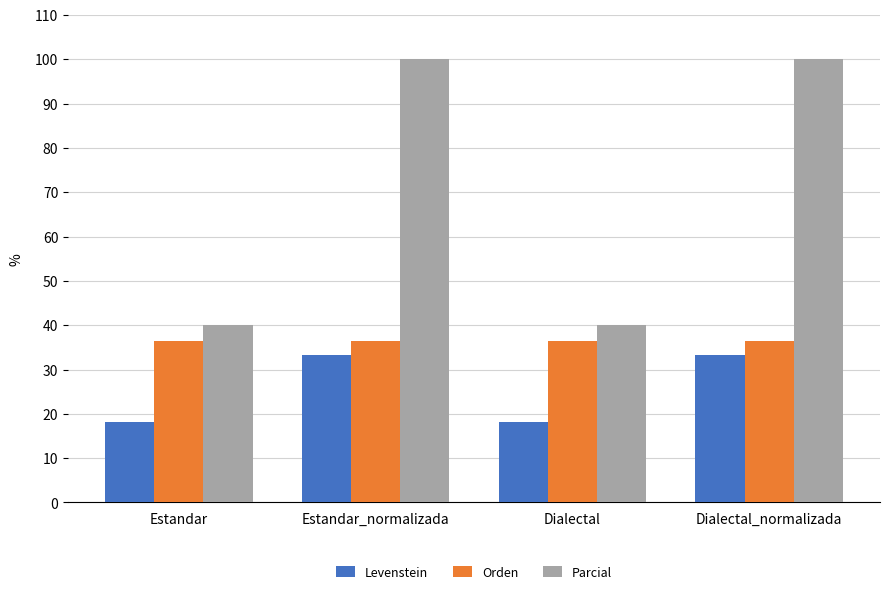

List the series in order of their overall mean, highest first.

Parcial, Orden, Levenstein